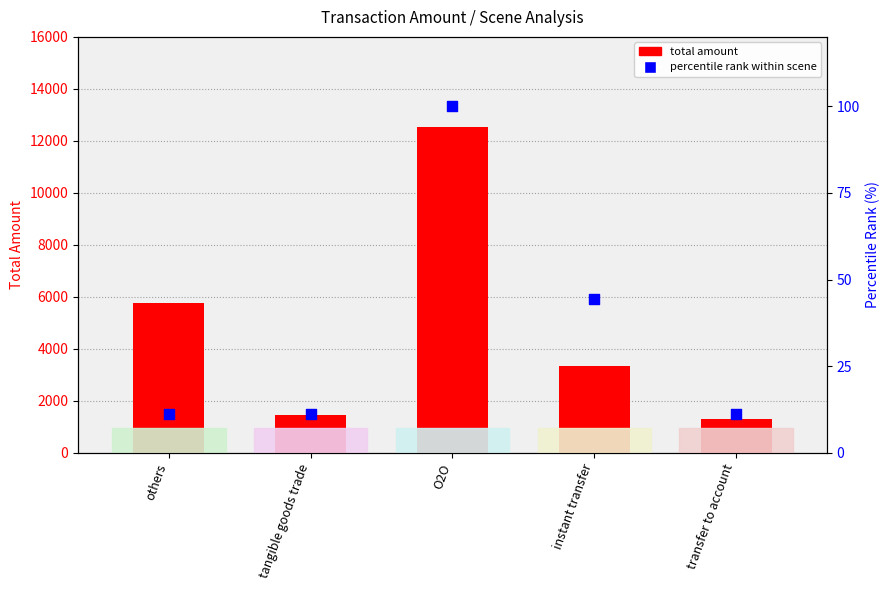

Which series has the largest total across all categories?

total amount